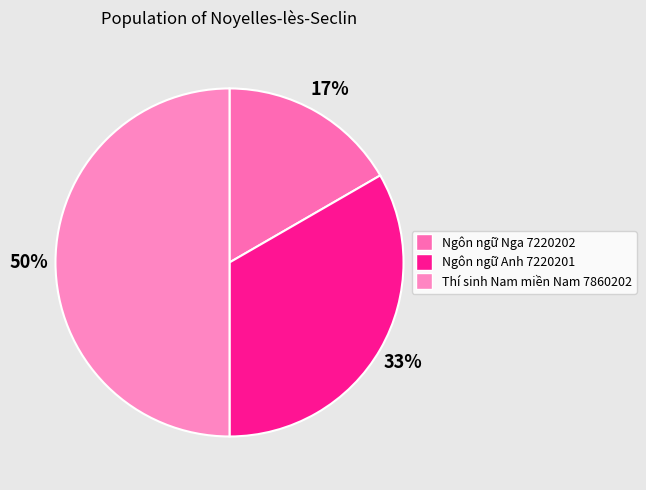

What is the change in value from Ngôn ngữ Anh 7220201 to Thí sinh Nam miền Nam 7860202?

+1